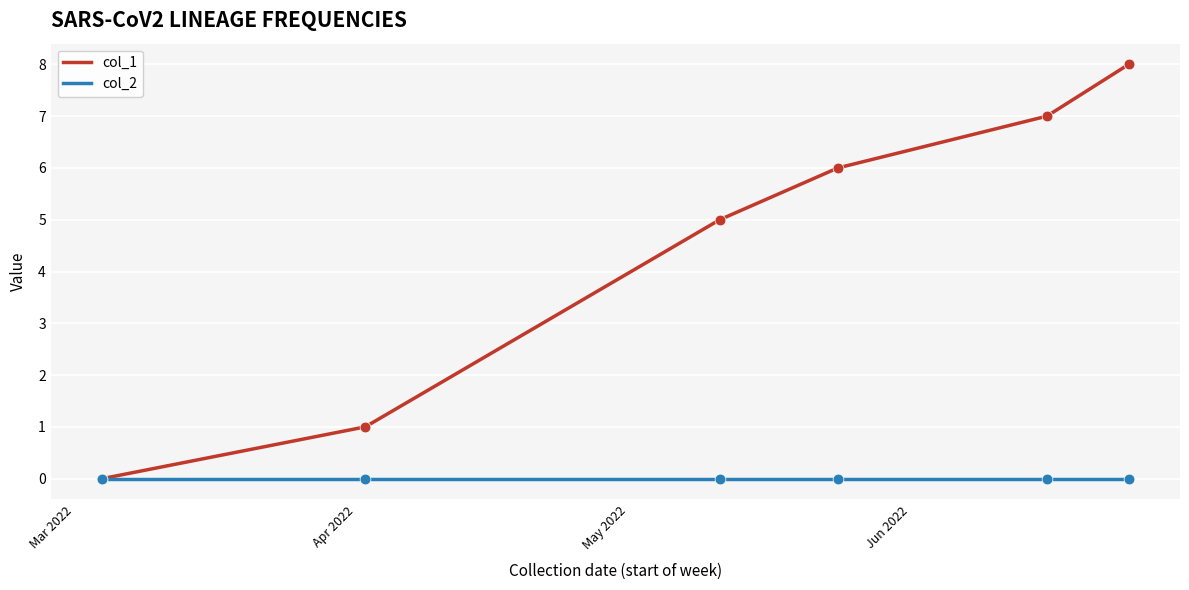

Which series has the largest total across all categories?

col_1